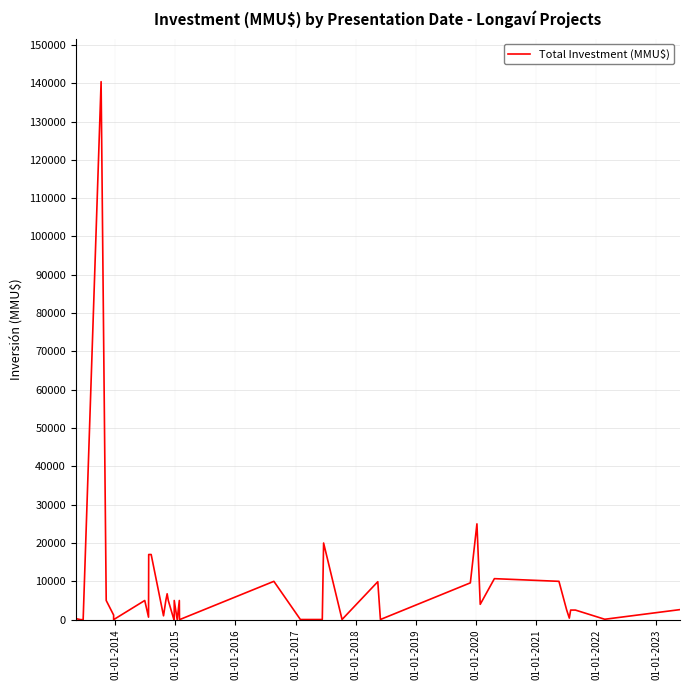

True or false: there are more than 1 points higher than both neighbors.

True